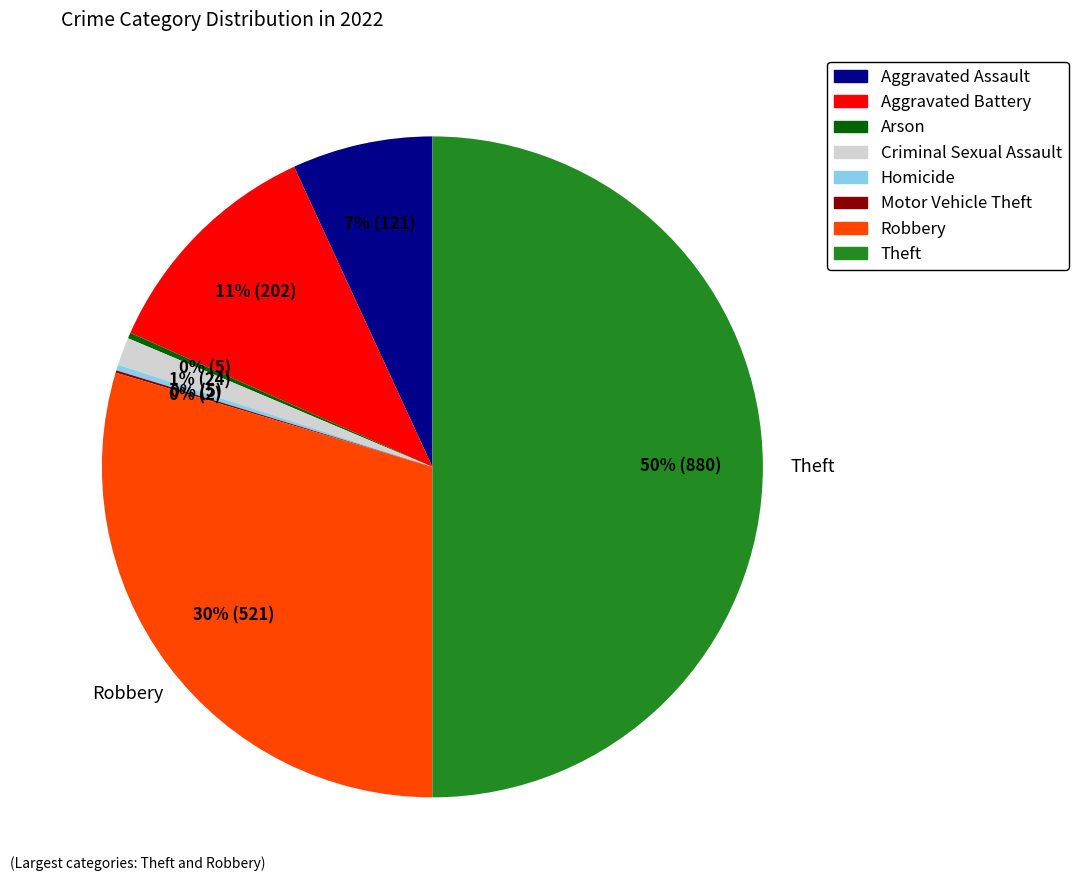

Does Homicide account for over 50% of the chart?

No